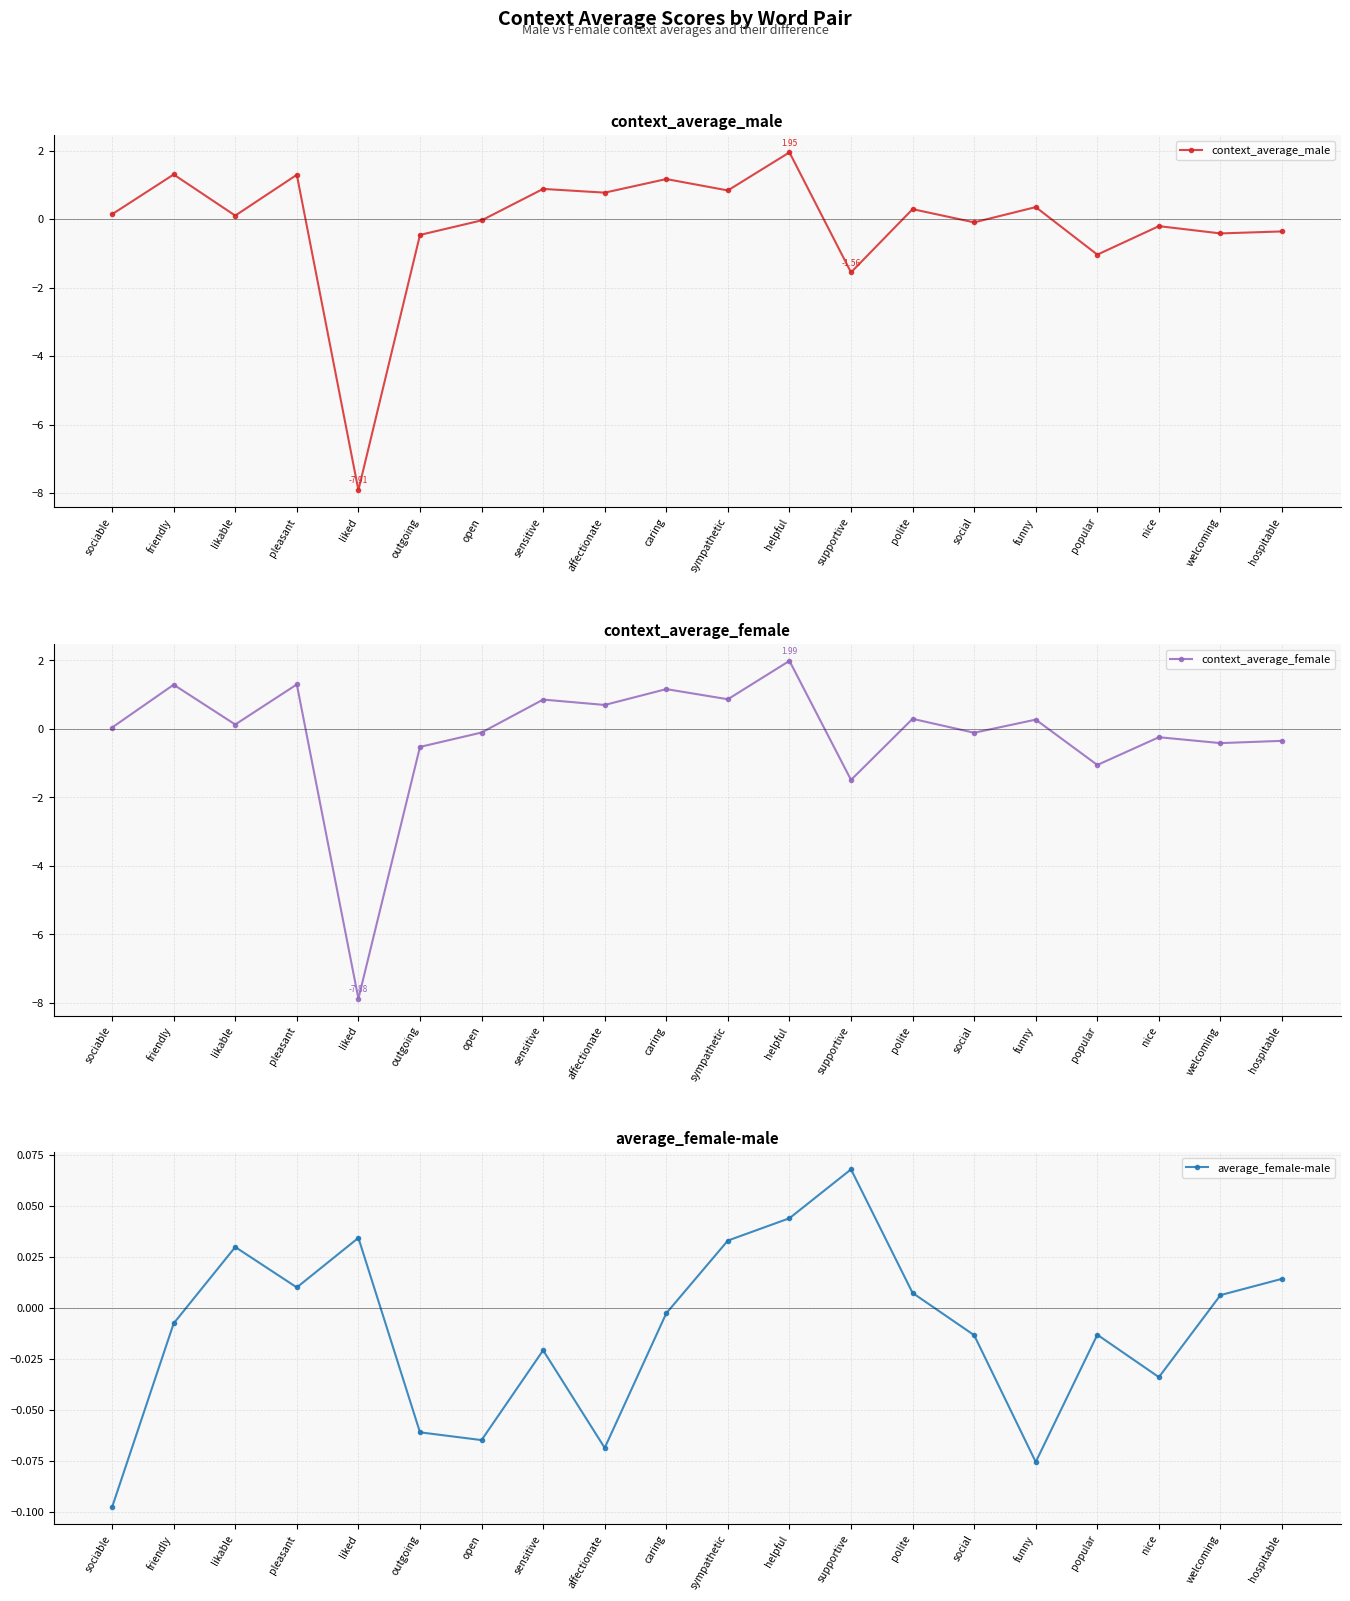

What is the label of the 16th point from the right?

liked